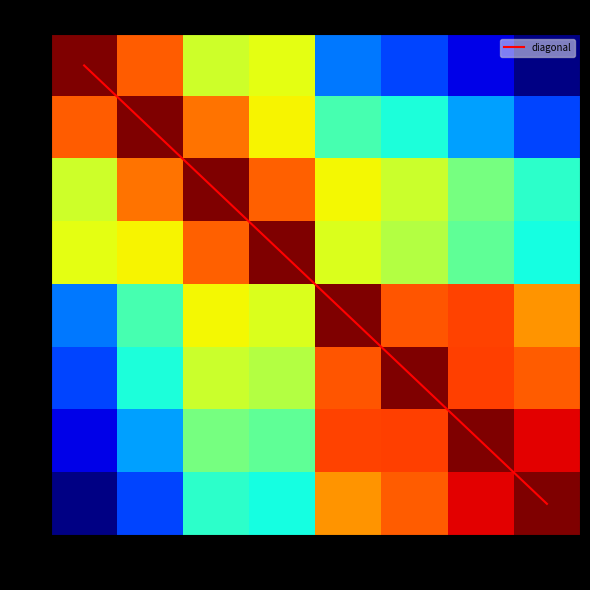

What is the spread (max minus min) of values at 5?

3.8